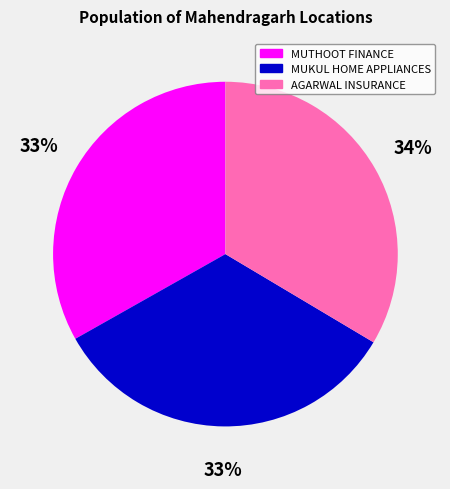

Is there any slice that represents more than half of the pie?

No